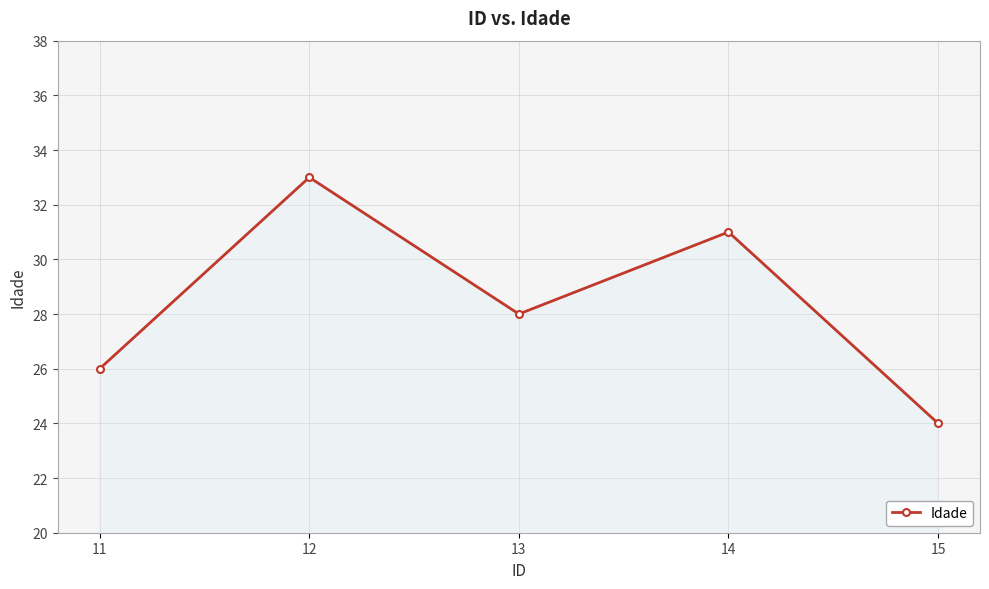

What is the smallest value displayed?

24